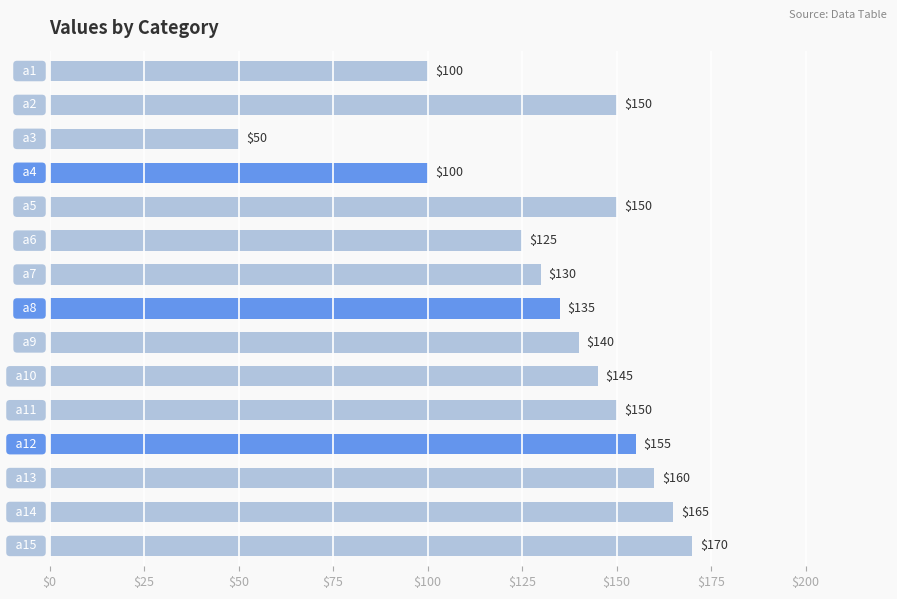

How many bars are there in total?

15